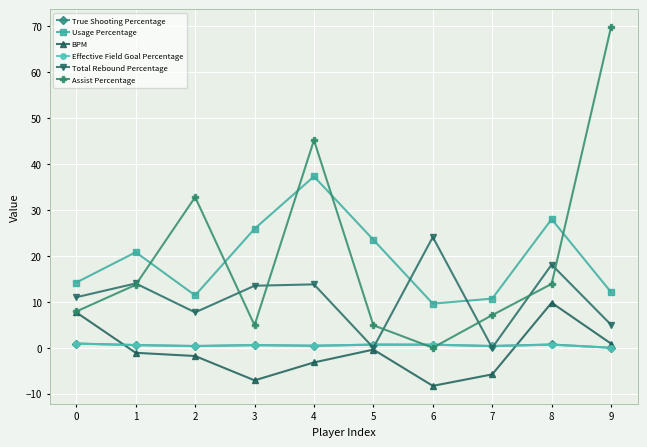

What is the value of the BPM point at the 1st from the left?

7.7